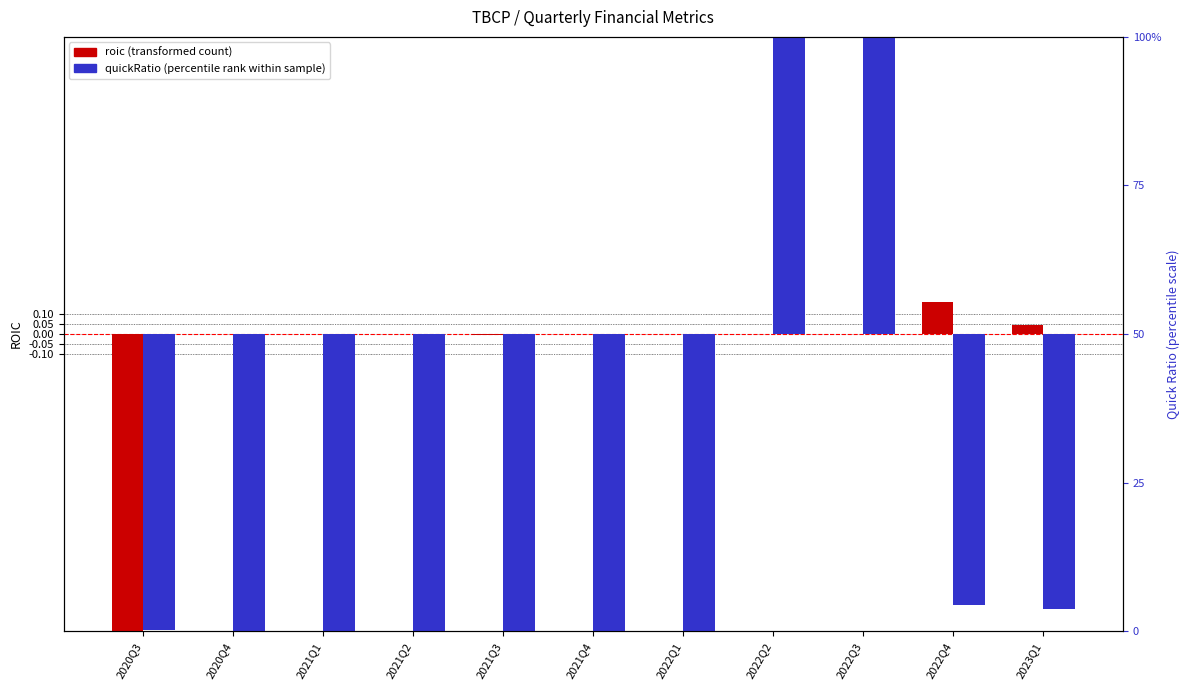

Is the value of roic at 2022Q1 greater than the value of quickRatio (scaled) at 2022Q1?

Yes